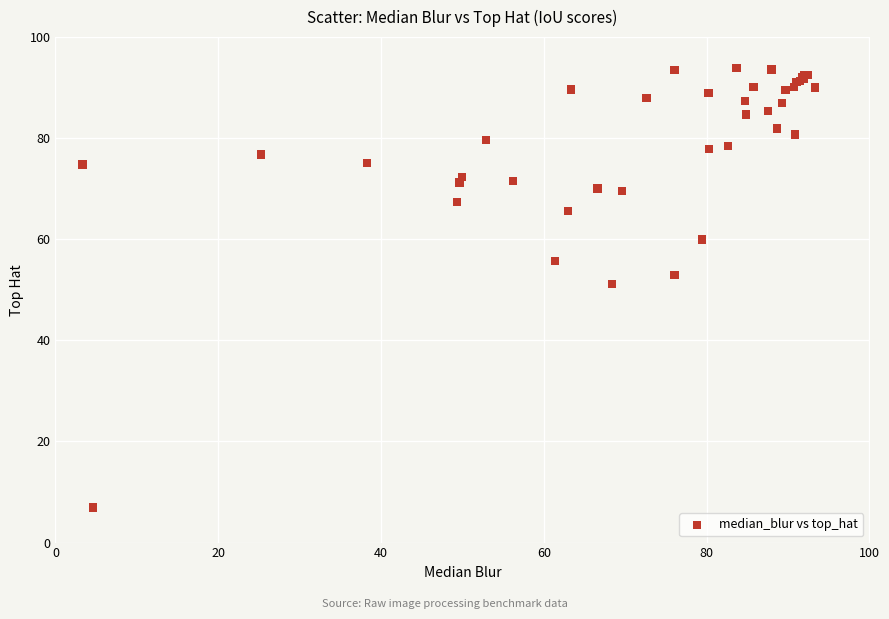

What Y value in the scatter plot is closest to 50?

51.2